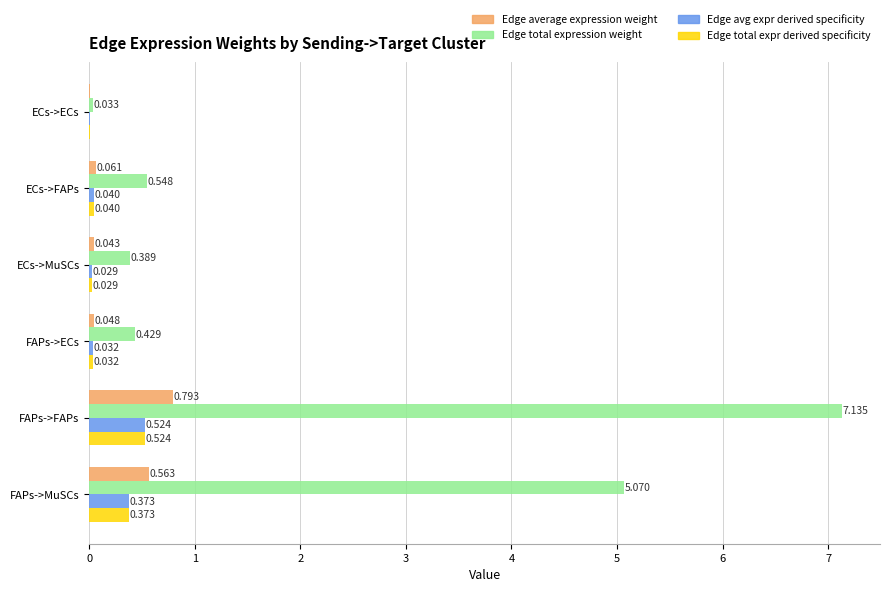

Between ECs->ECs and ECs->MuSCs, which series saw the biggest shift?

Edge total expression weight